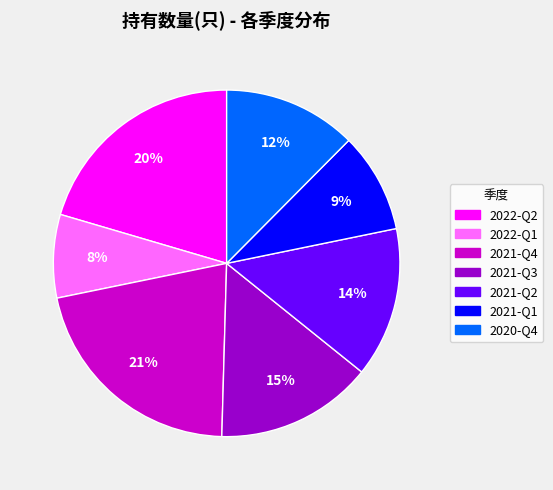

Is there any slice that represents more than half of the pie?

No